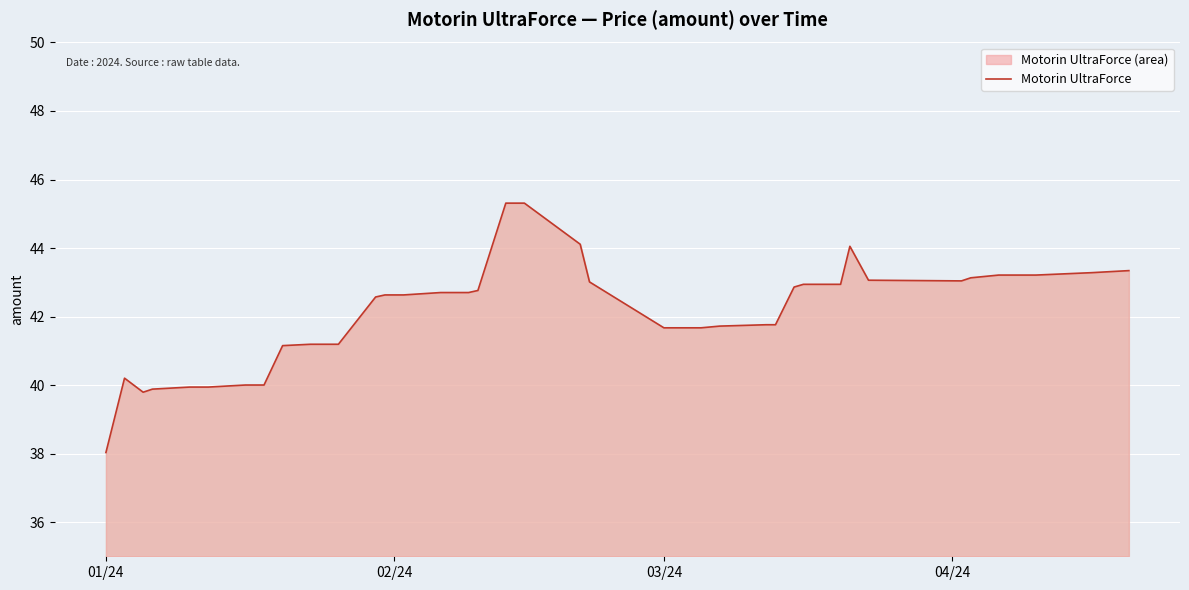

What is the maximum value shown in the chart?

45.3